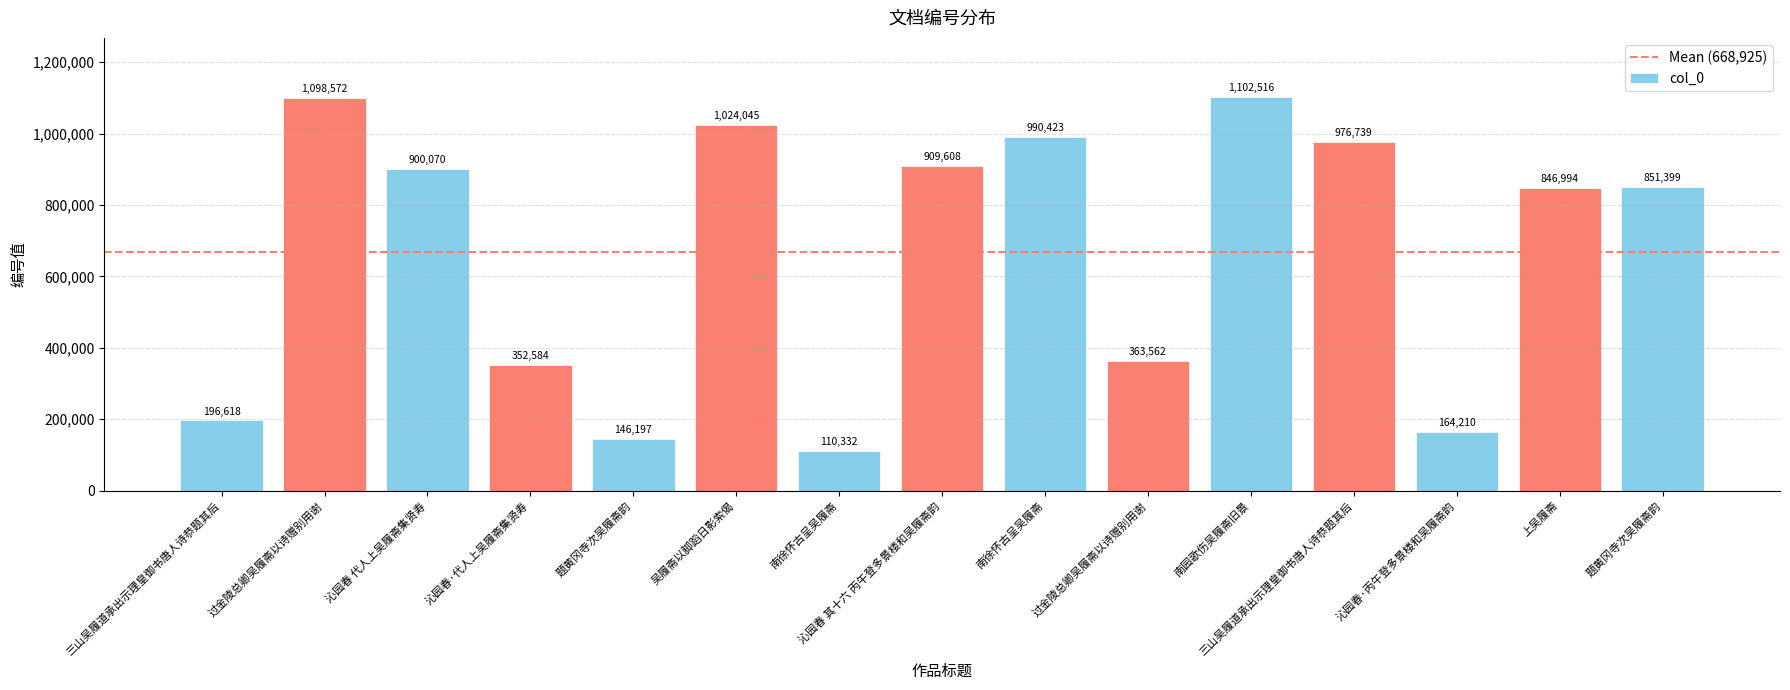

At which label does the data first exceed 851399?

过金陵总卿吴履斋以诗赠别用谢